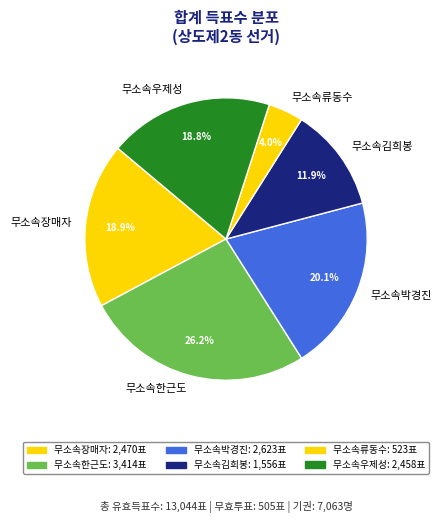

Which slice is the smallest?

무소속류동수